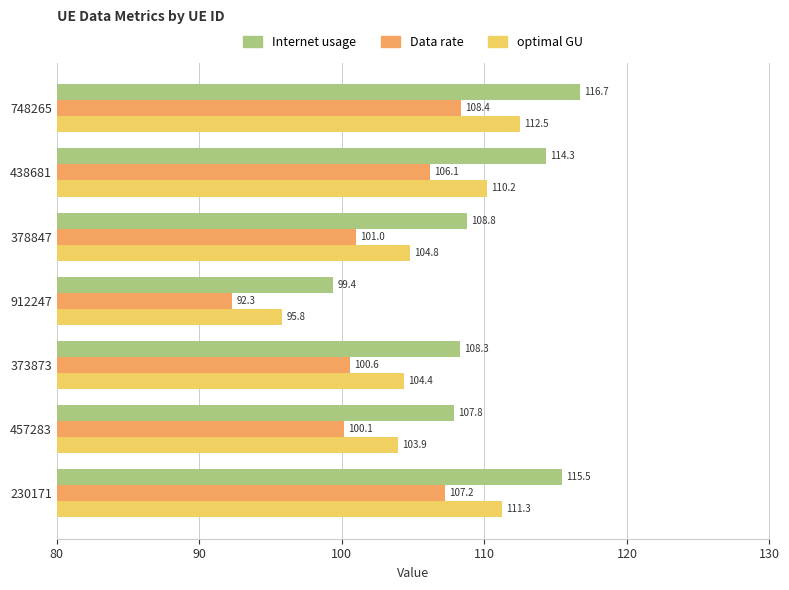

What are all the series names shown in the legend?

Internet usage, Data rate, optimal GU